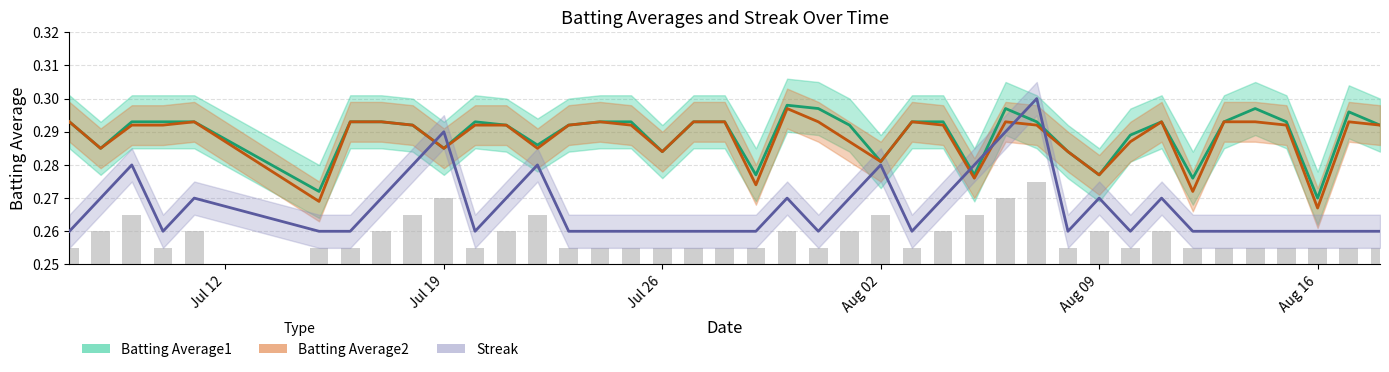

Does the chart contain stacked bars?

No